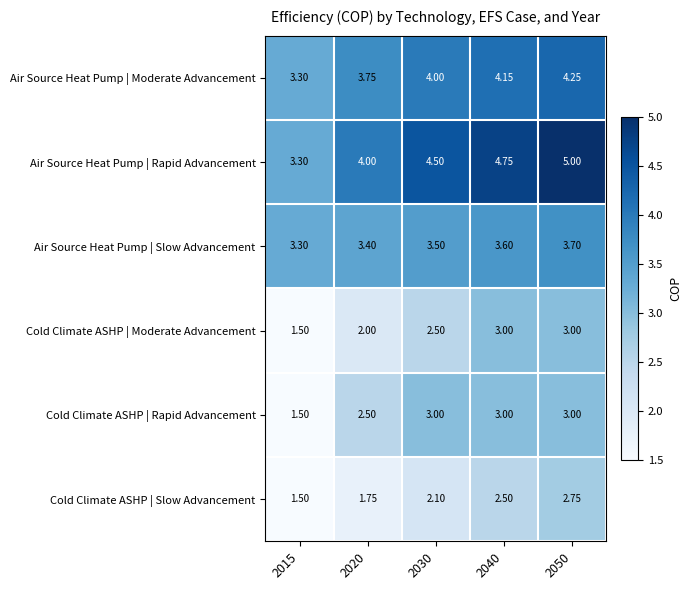

Which series has the largest total across all categories?

Air Source Heat Pump | Rapid Advancement